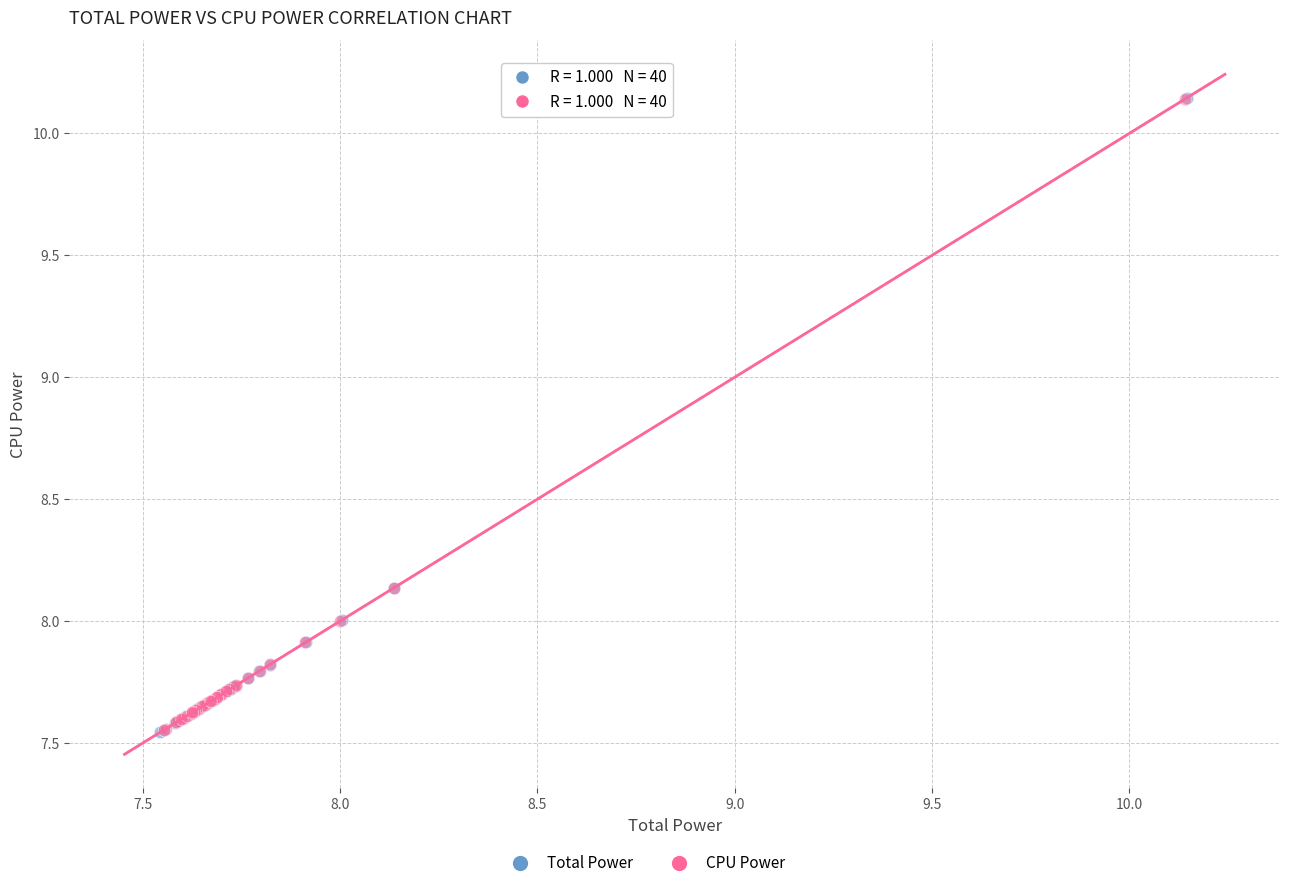

Which series has the largest Y range (max minus min)?

Total Power